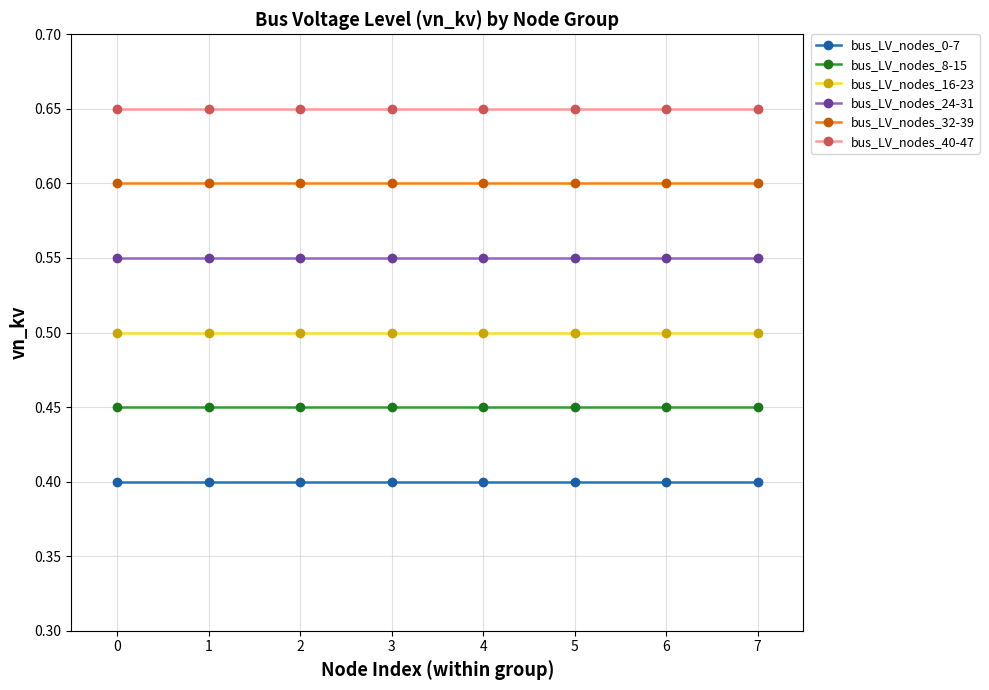

At how many categories does at least one series exceed 0?

8